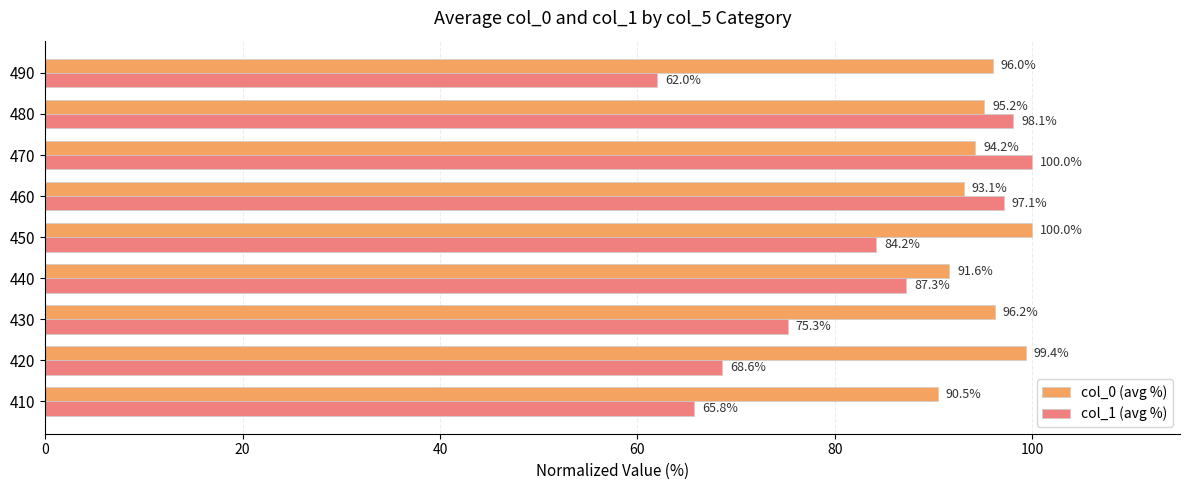

List the labels in order of col_0 (avg %) value, largest first.

450, 420, 430, 490, 480, 470, 460, 440, 410